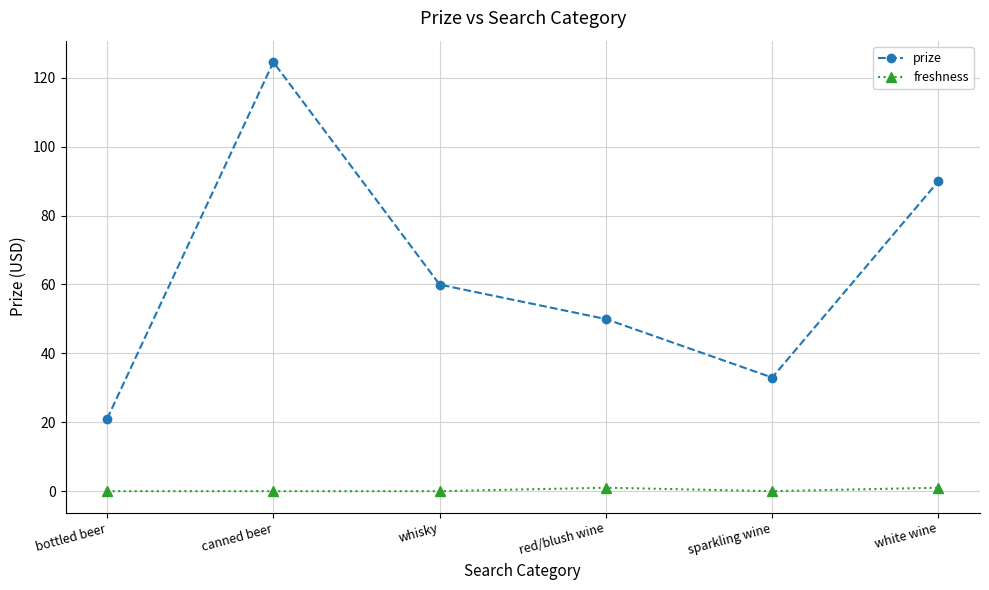

What is the difference between the maximum and minimum values in the prize series?

103.5